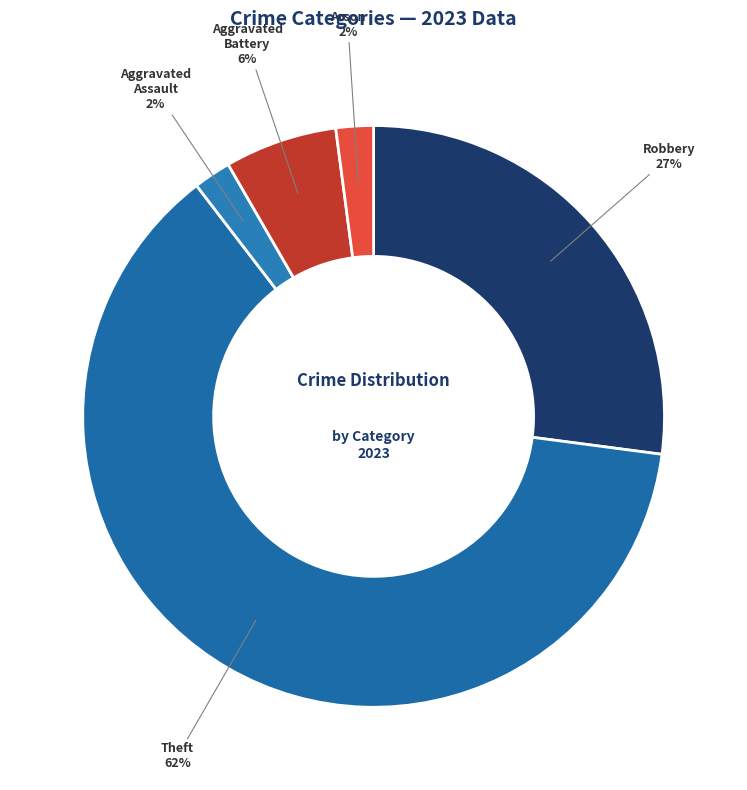

How many segments does this pie chart have?

5